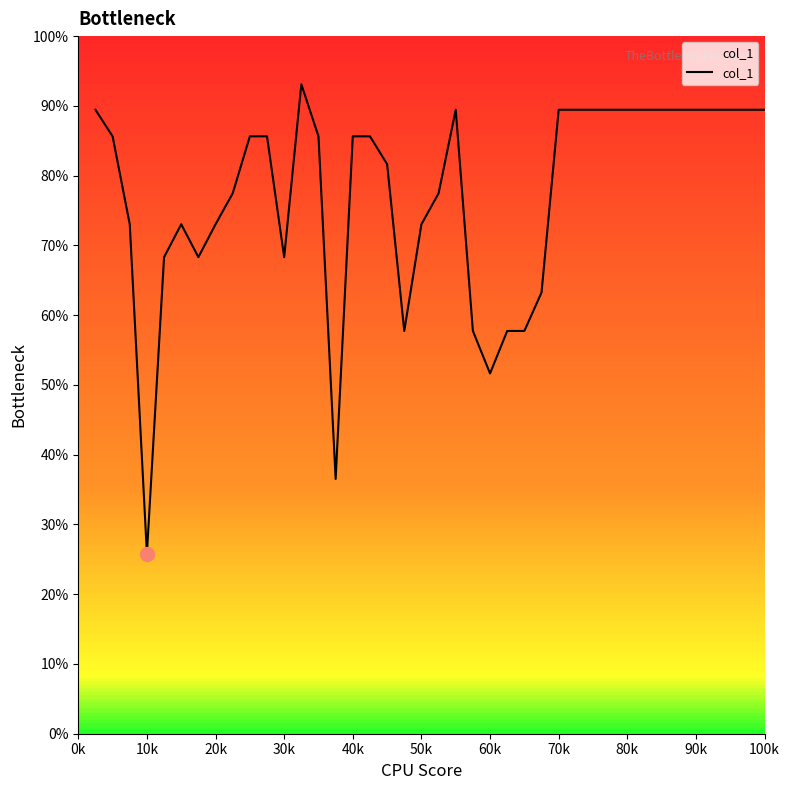

What is the difference between the maximum and minimum values?

67.3